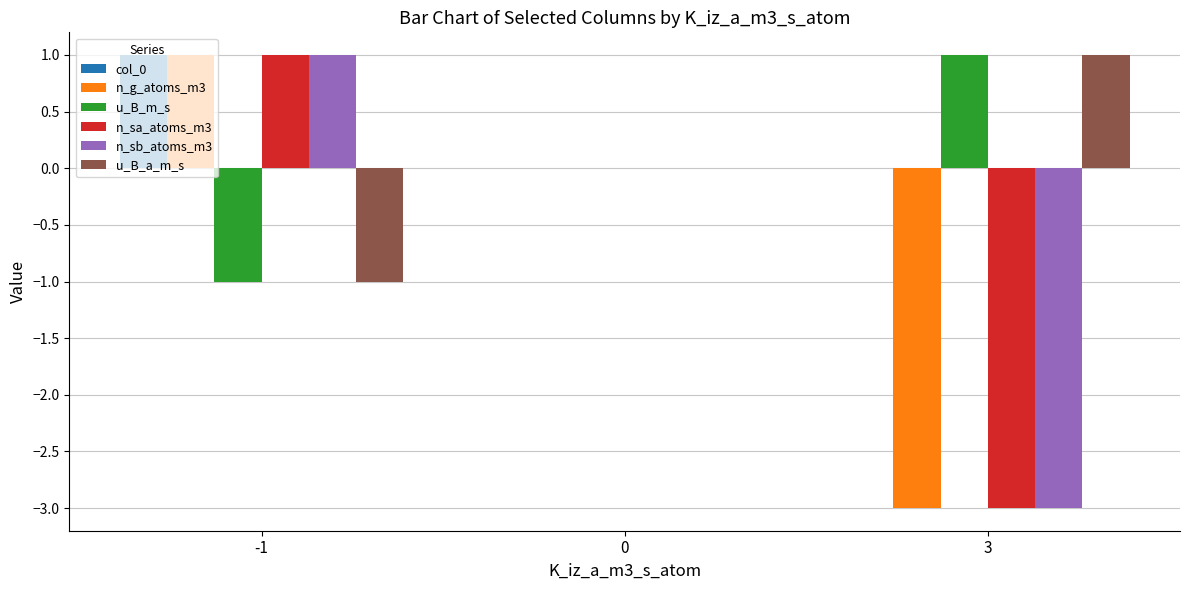

What is the highest value of the n_sb_atoms_m3 series?

1